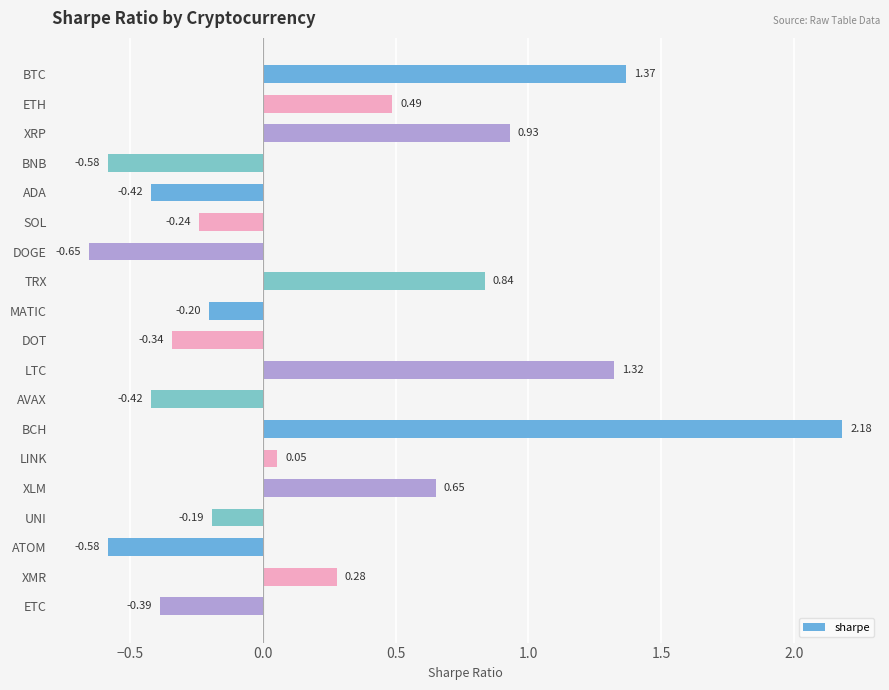

Which category has the highest value across all series?

BCH